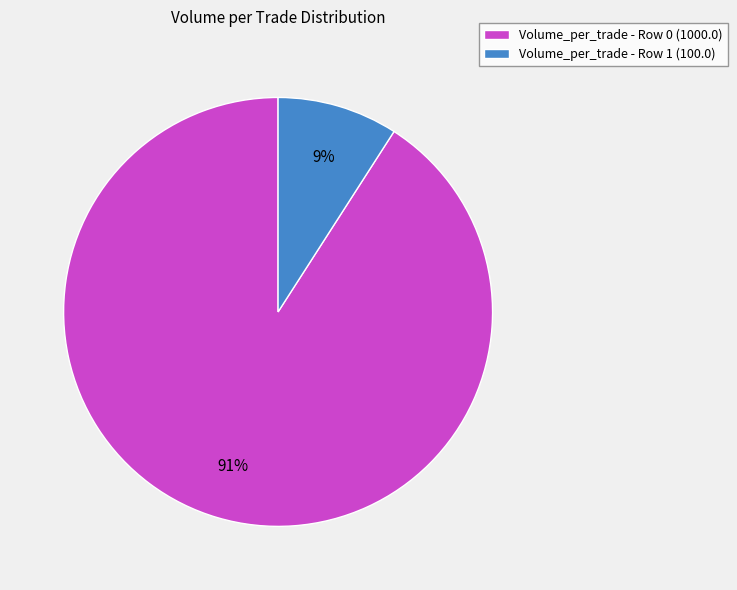

Which category has the biggest portion of the pie?

Volume_per_trade - Row 0 (1000.0)